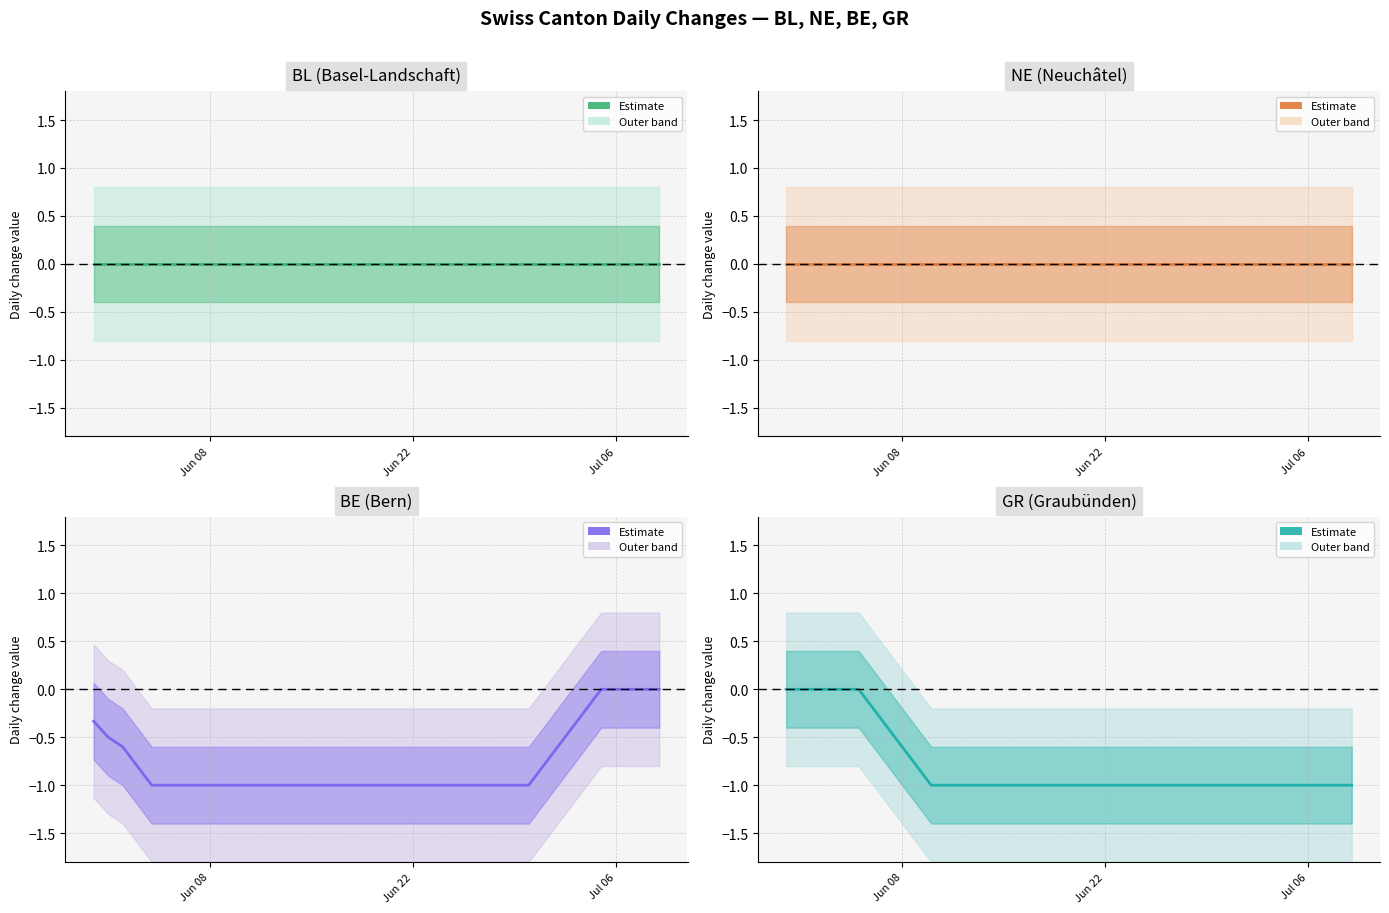

True or false: BL and BE intersect in this chart.

False